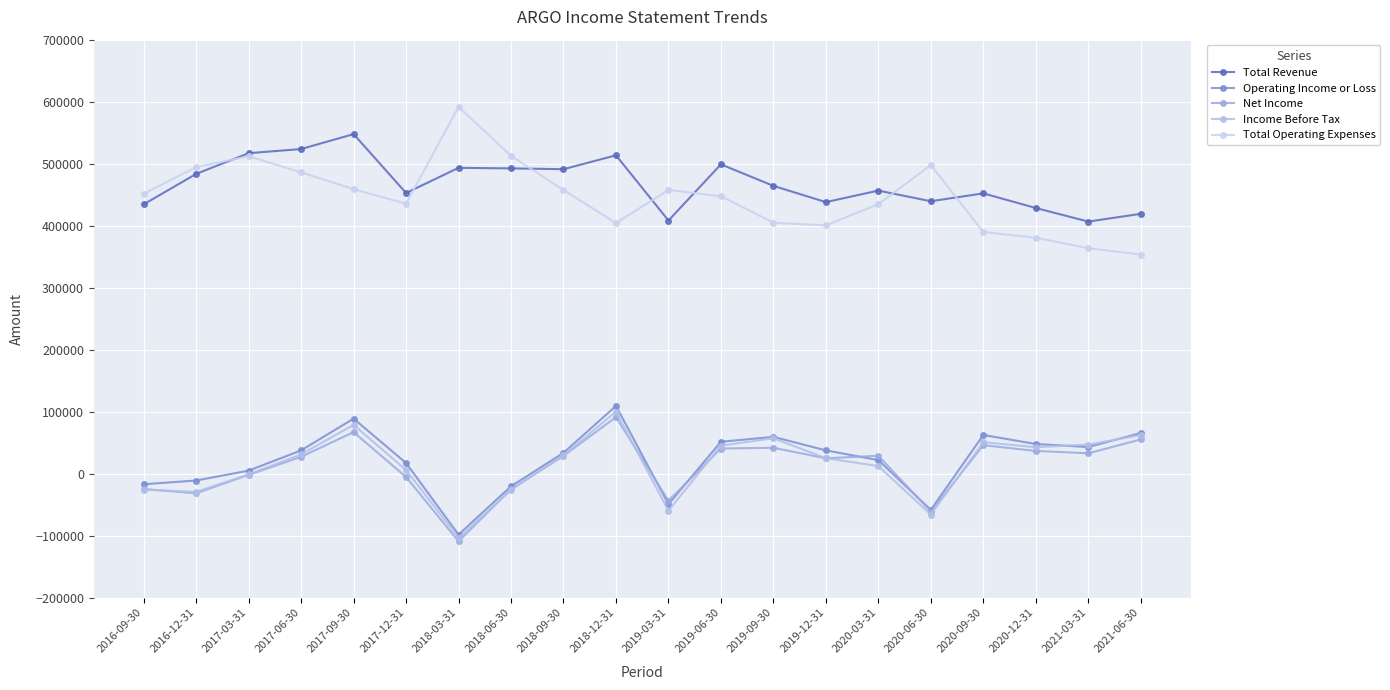

True or false: Total Operating Expenses and Operating Income or Loss cross at least once.

False